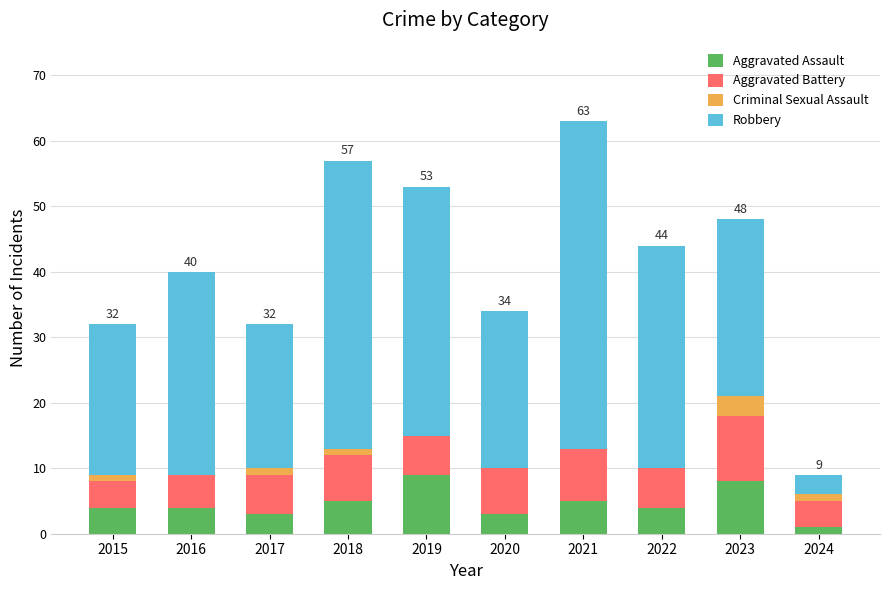

Count the number of categories in the chart.

10